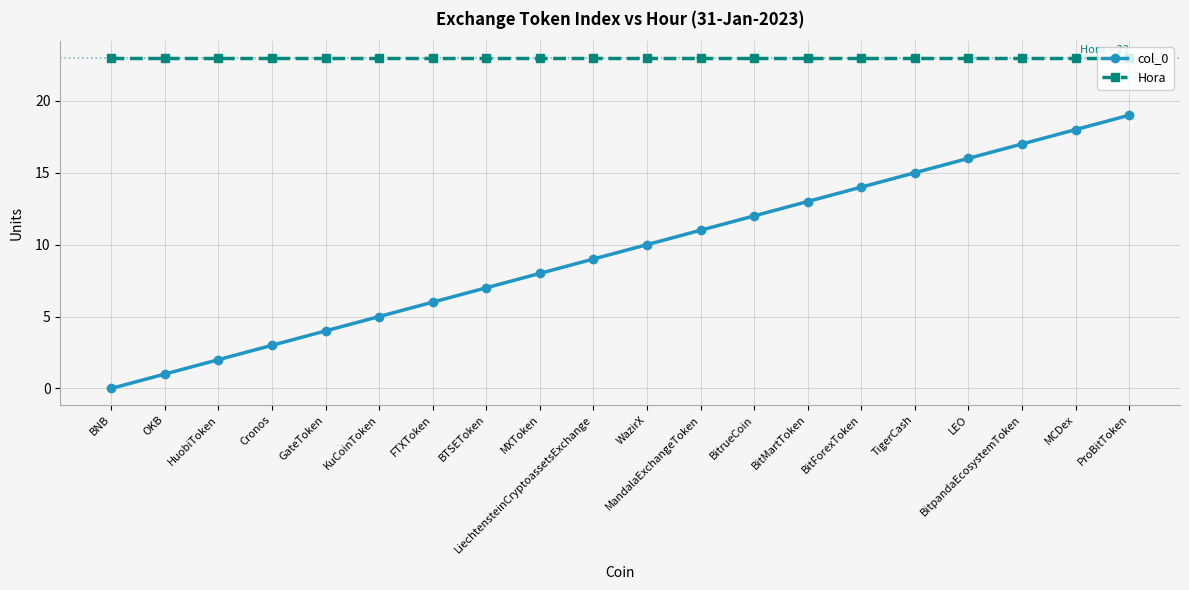

Reading left to right, list all the values displayed in this chart.

col_0: BNB=0	OKB=1	HuobiToken=2	Cronos=3	GateToken=4	KuCoinToken=5	FTXToken=6	BTSEToken=7	MXToken=8	LiechtensteinCryptoassetsExchange=9	WazirX=10	MandalaExchangeToken=11	BitrueCoin=12	BitMartToken=13	BitForexToken=14	TigerCash=15	LEO=16	BitpandaEcosystemToken=17	MCDex=18	ProBitToken=19
Hora: BNB=23	OKB=23	HuobiToken=23	Cronos=23	GateToken=23	KuCoinToken=23	FTXToken=23	BTSEToken=23	MXToken=23	LiechtensteinCryptoassetsExchange=23	WazirX=23	MandalaExchangeToken=23	BitrueCoin=23	BitMartToken=23	BitForexToken=23	TigerCash=23	LEO=23	BitpandaEcosystemToken=23	MCDex=23	ProBitToken=23